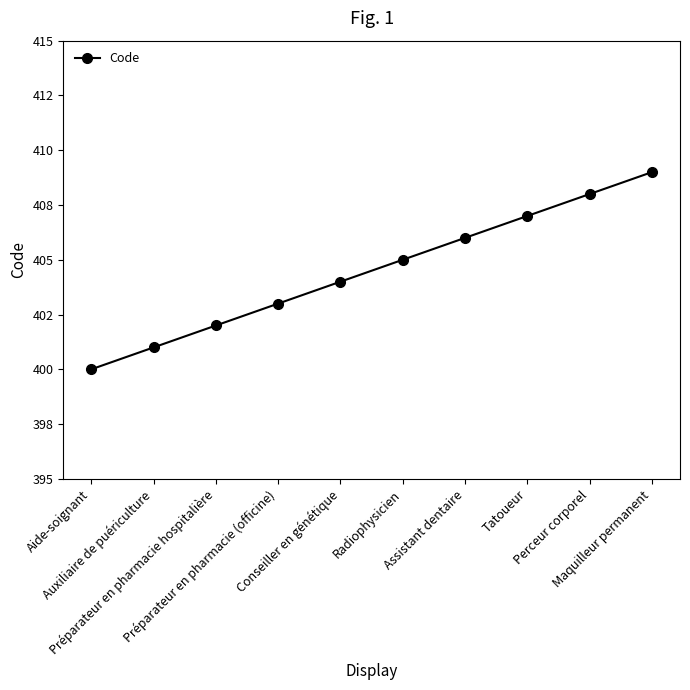

What is the label of the 1st point from the right?

Maquilleur permanent